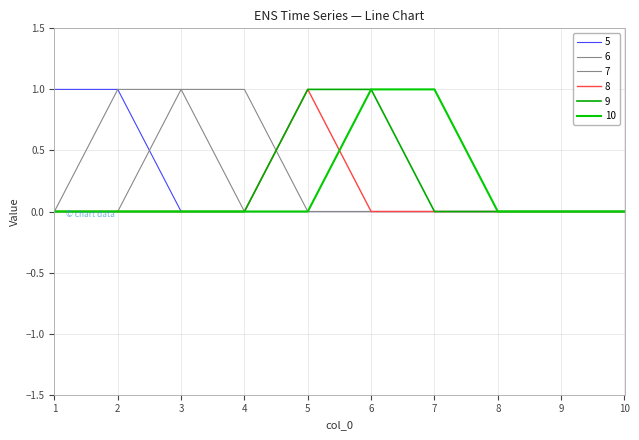

Does the chart have visible grid lines?

Yes